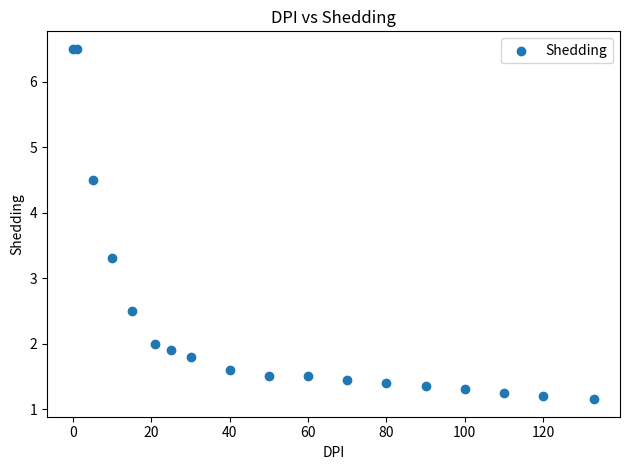

What Y value in the scatter plot is closest to 3?

3.3